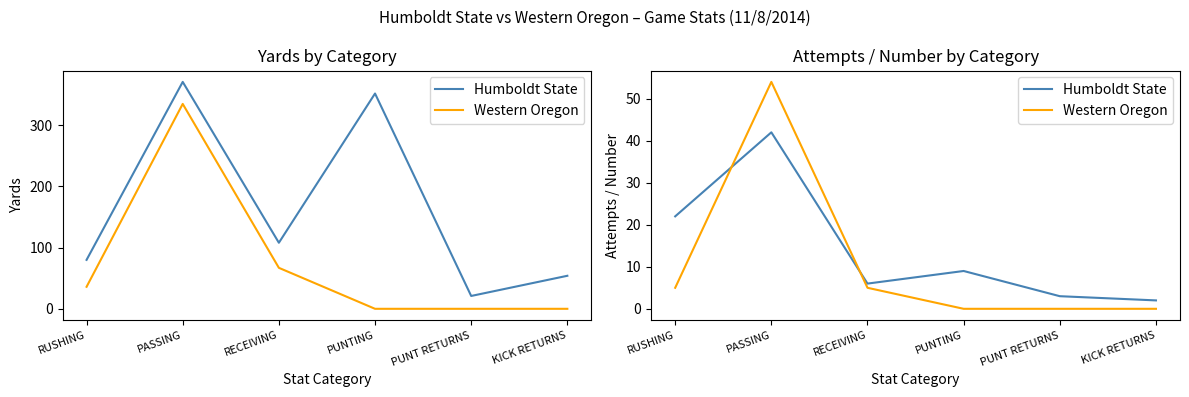

What position from the right is KICK RETURNS?

1